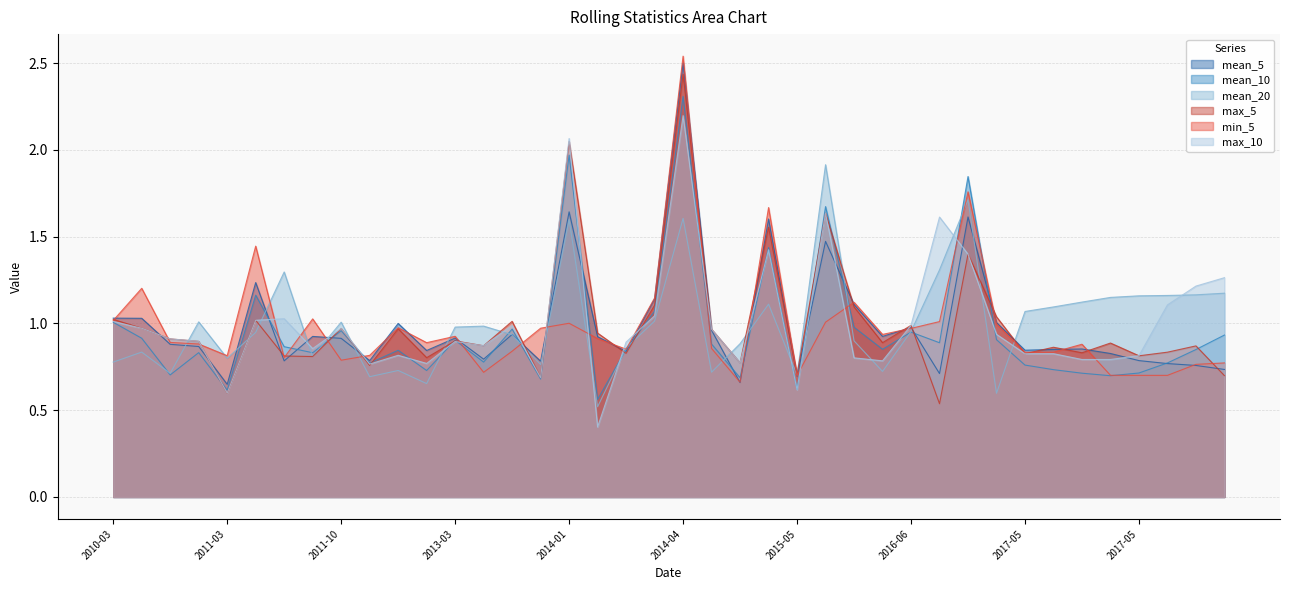

List the labels in order of max_10 value, largest first.

2014-04-24, 2014-01-23, 2015-07-20, 2016-07-14, 2015-01-28, 2016-09-14, 2017-05-31, 2017-05-30, 2017-05-26, 2014-03-24, 2011-07-05, 2011-04-26, 2010-03-03, 2016-06-07, 2013-07-18, 2010-05-28, 2011-10-12, 2014-10-23, 2016-12-12, 2010-07-27, 2010-09-08, 2013-03-26, 2014-03-12, 2013-05-03, 2011-08-25, 2017-05-19, 2017-05-22, 2011-12-21, 2017-05-25, 2015-10-22, 2017-05-23, 2017-05-24, 2016-03-03, 2014-12-26, 2012-06-11, 2011-12-12, 2013-09-26, 2015-05-14, 2011-03-31, 2014-02-19